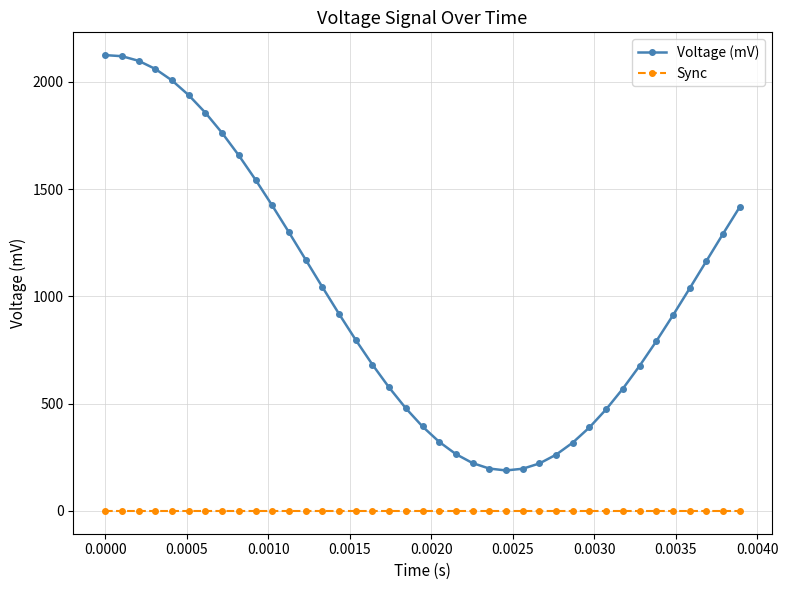

What is the lowest value of the Voltage (mV) series?

188.7